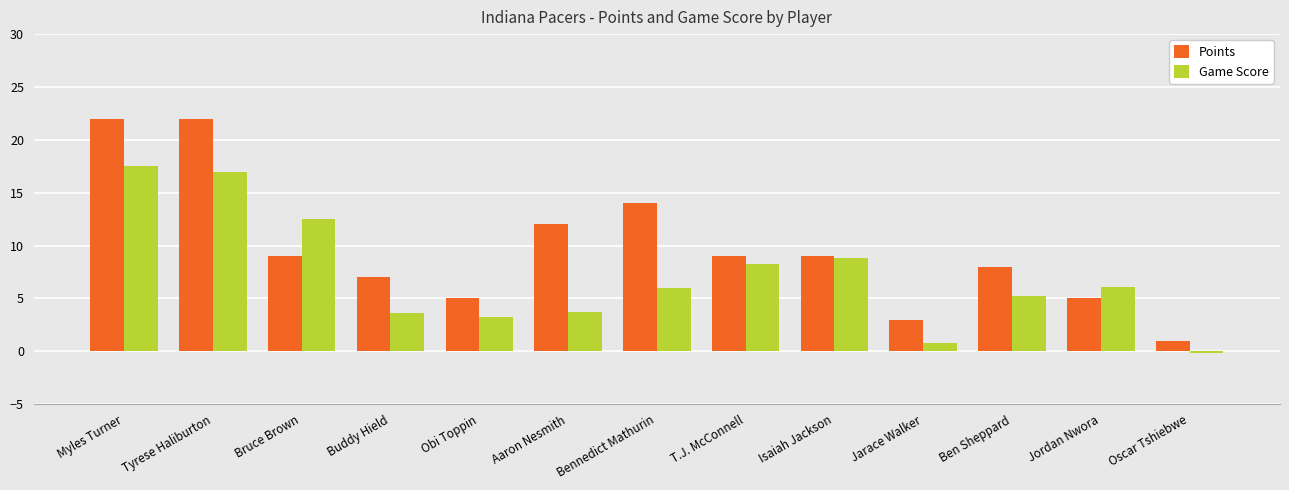

Which series has the largest total across all categories?

Points